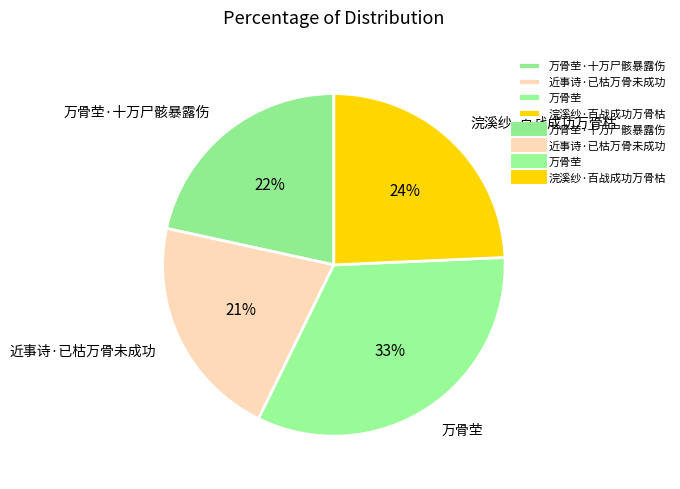

Approximately how many times larger is the value at 近事诗·已枯万骨未成功 compared to 万骨茔·十万尸骸暴露伤?

1.0